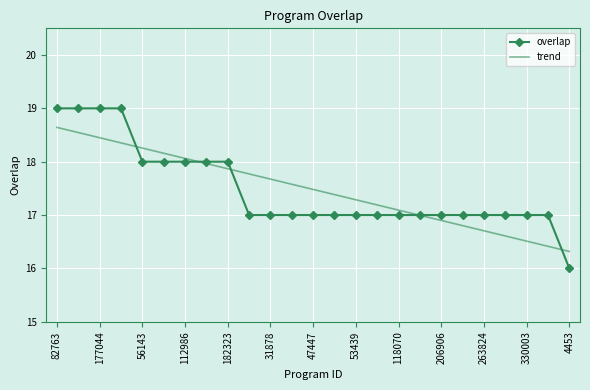

Rank the series by their maximum value, from highest to lowest.

overlap, trend